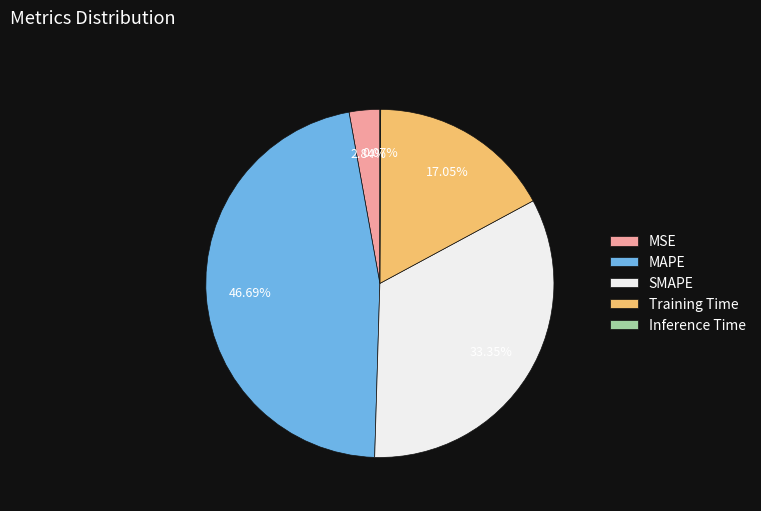

What percentage is the MSE slice, to the nearest percent?

3%